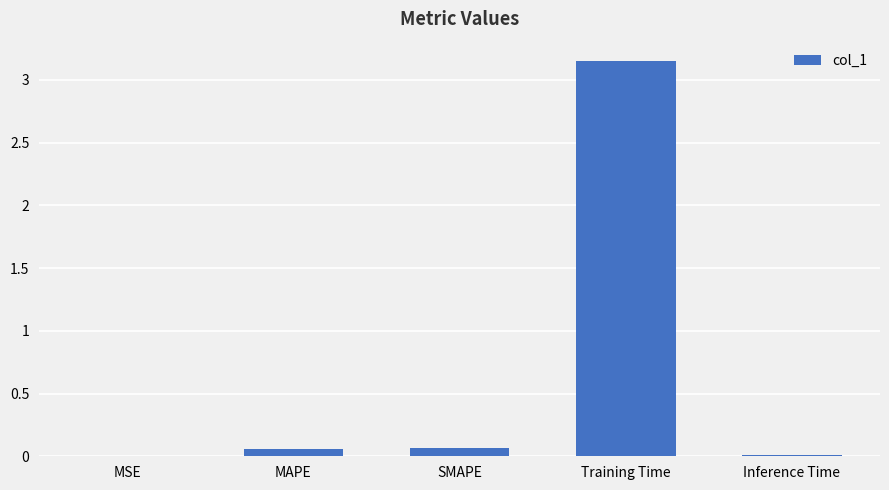

The chart shows a value of 2.0 at Training Time. True or false?

False